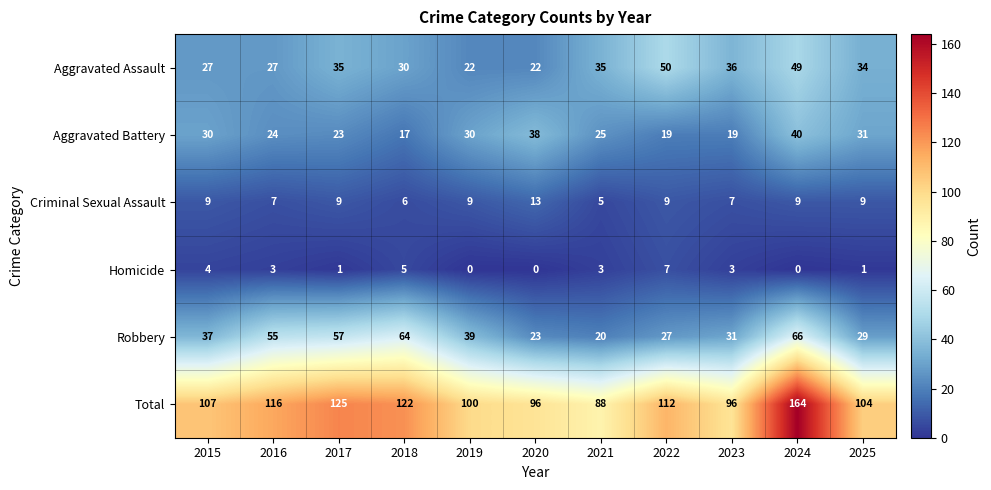

Which label corresponds to the largest value in the chart?

2024